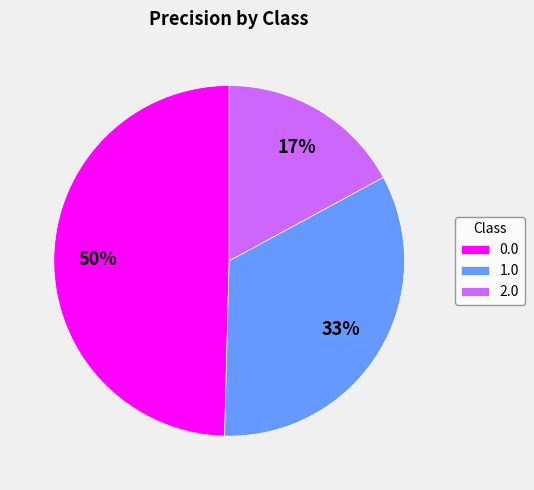

Rank the categories by value from lowest to highest.

2.0, 1.0, 0.0